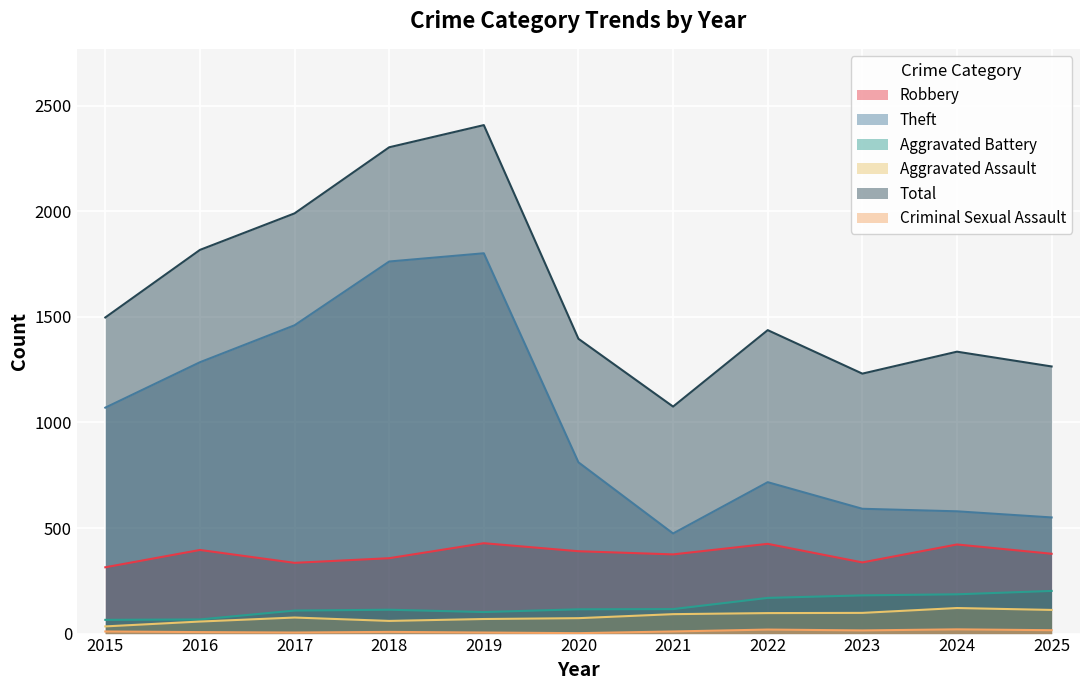

How many lines are shown in the chart?

6